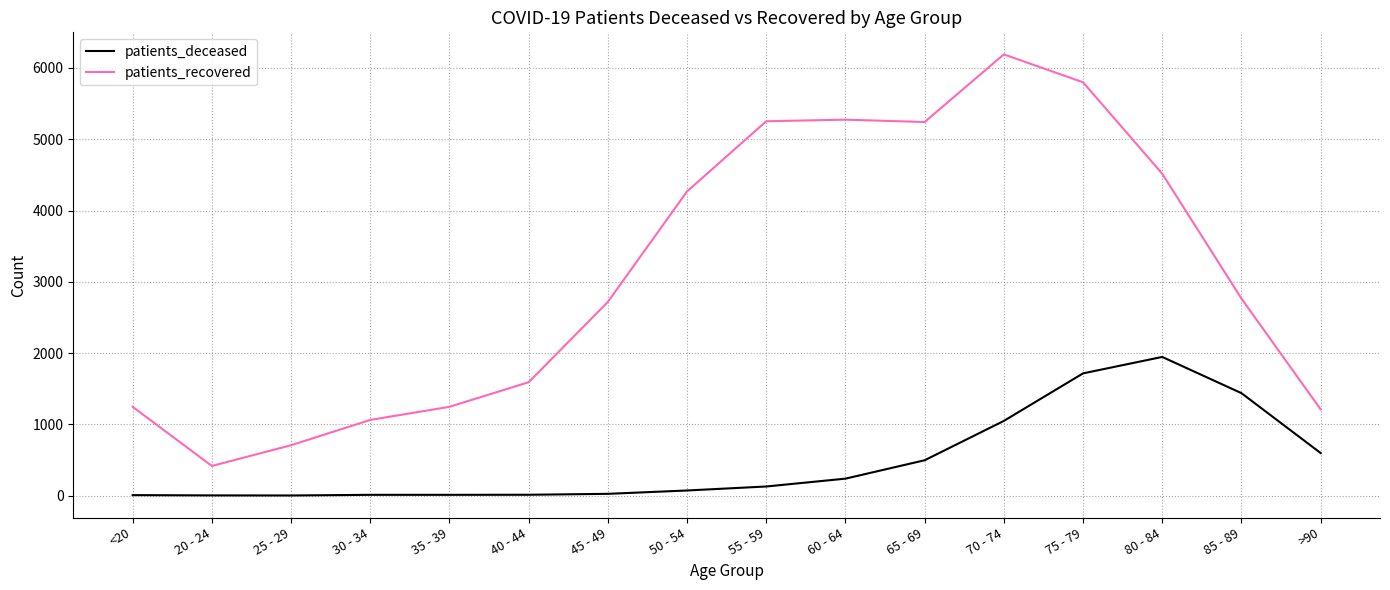

Is it true that patients_recovered equals 4517 at 80 - 84?

True